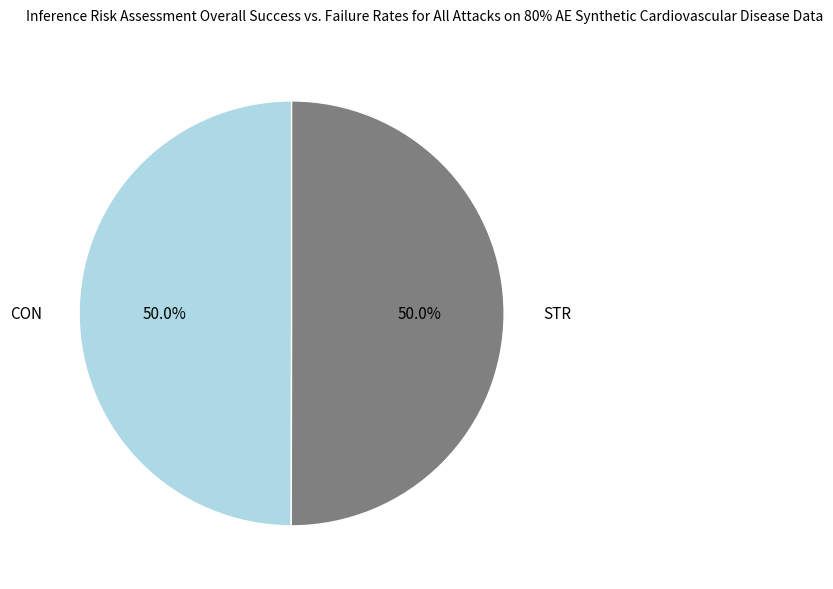

Is it true that CON is 39% of the pie?

False